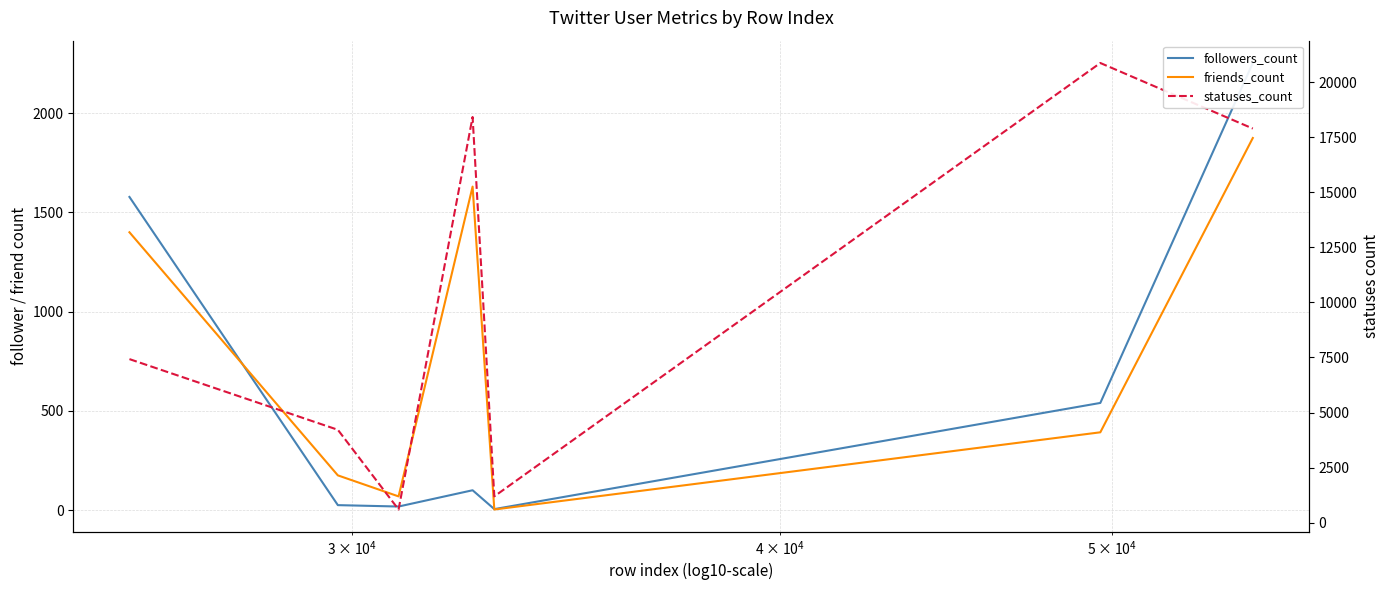

Does the chart have visible grid lines?

Yes